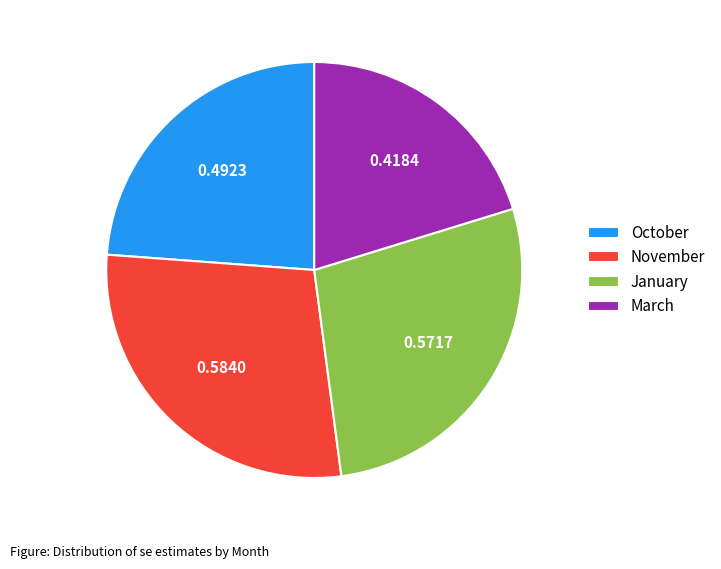

Does November account for over 50% of the chart?

No